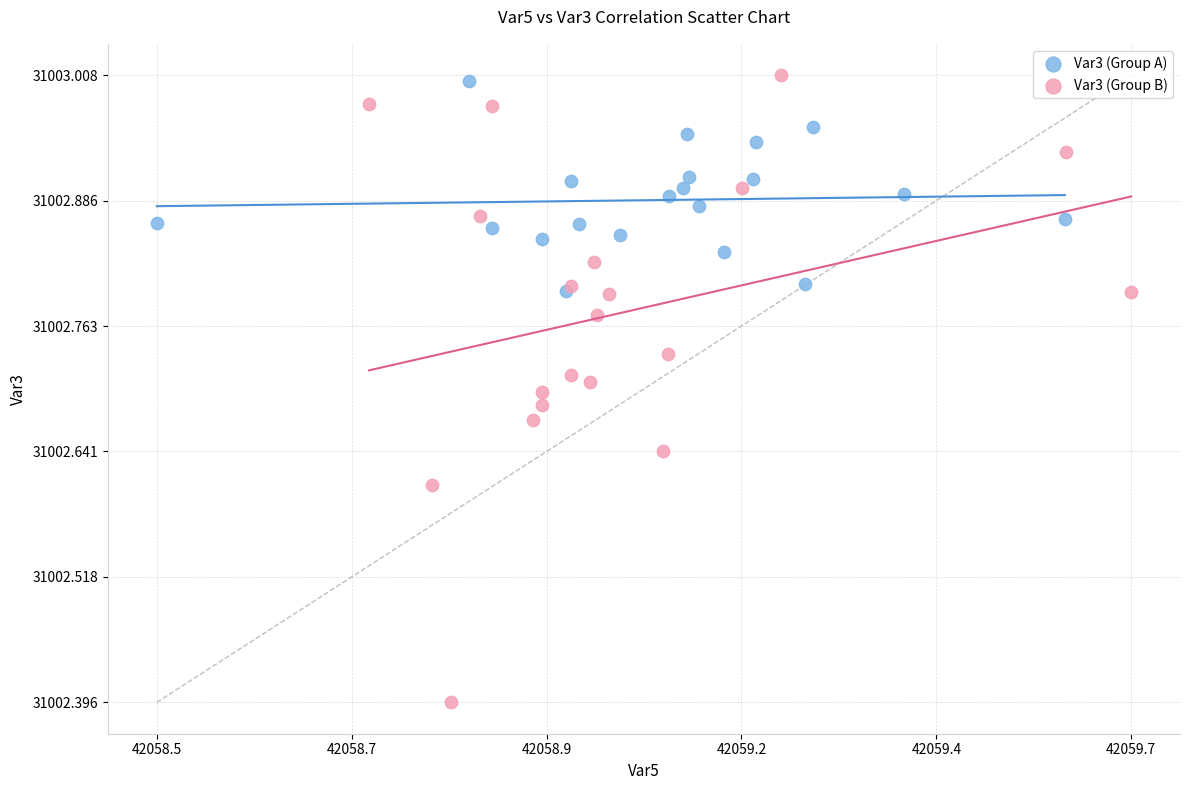

Which series has the largest Y range (max minus min)?

Var3 (Group B)